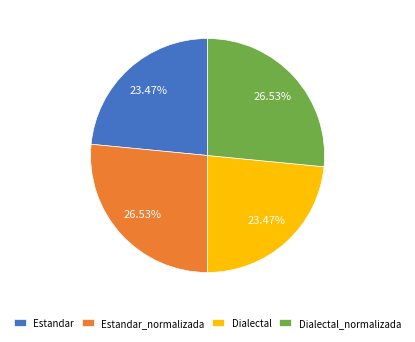

What percentage do Estandar and Estandar_normalizada together represent?

50.0%